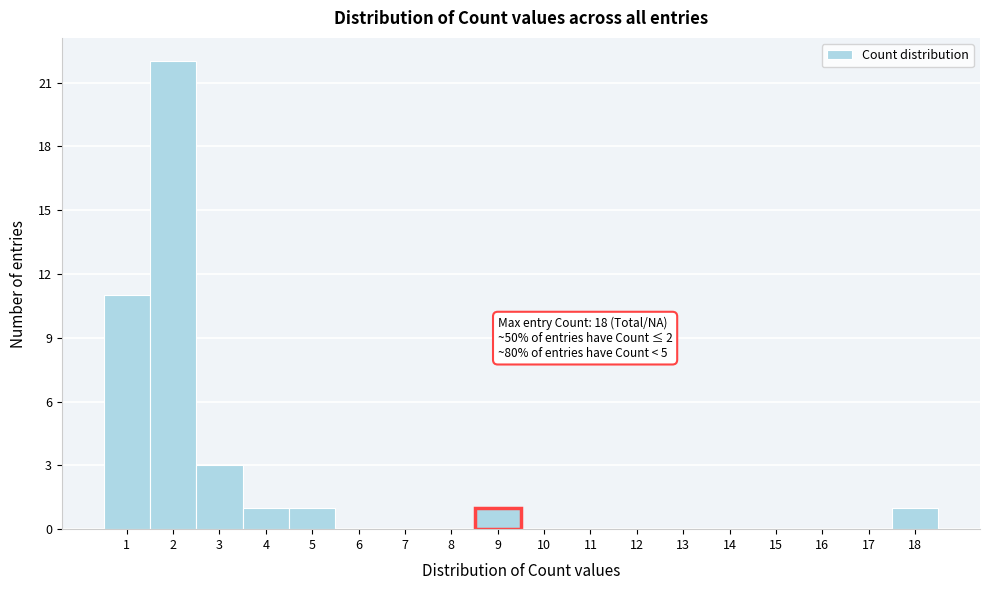

Over which range of the x-axis is the bar tallest?

1.5 to 2.5